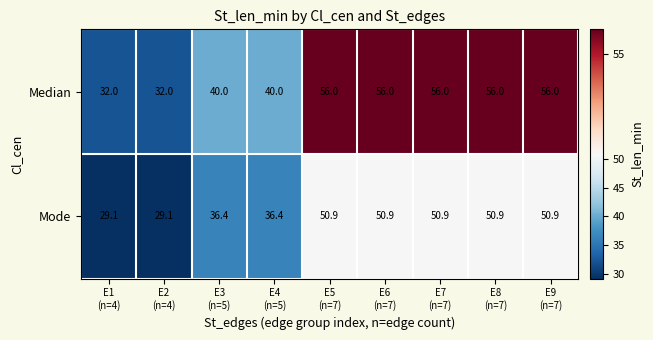

Reading right to left, extract all data points from this chart.

Median: 56.0	56.0	56.0	56.0	56.0	40.0	40.0	32.0	32.0
Mode: 50.9	50.9	50.9	50.9	50.9	36.4	36.4	29.1	29.1